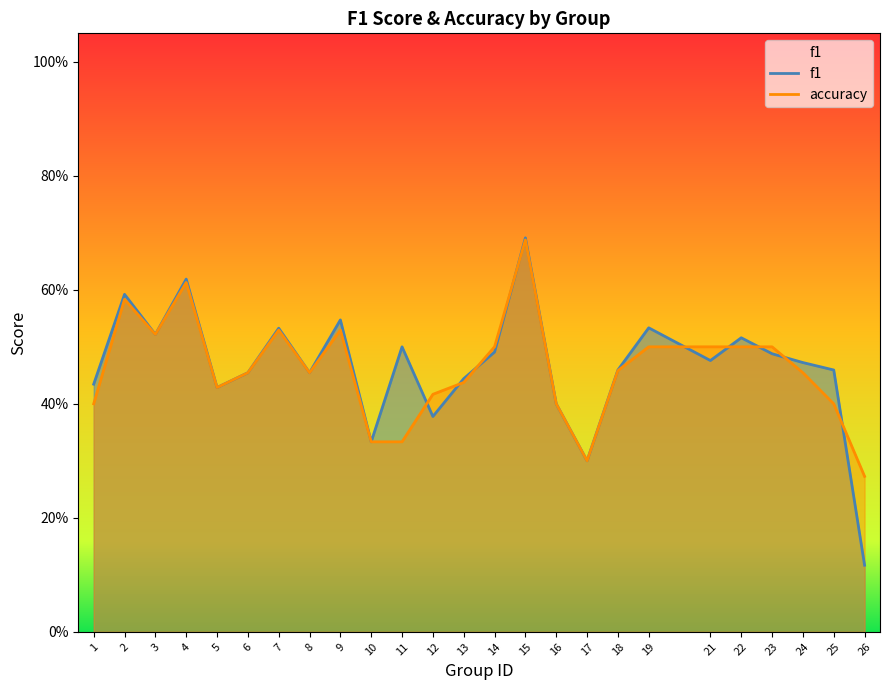

Reading left to right, extract all data points from this chart.

f1: 0.4	0.6	0.5	0.6	0.4	0.5	0.5	0.5	0.5	0.3	0.5	0.4	0.4	0.5	0.7	0.4	0.3	0.5	0.5	0.5	0.5	0.5	0.5	0.5	0.1
accuracy: 0.4	0.6	0.5	0.6	0.4	0.5	0.5	0.5	0.5	0.3	0.3	0.4	0.4	0.5	0.7	0.4	0.3	0.5	0.5	0.5	0.5	0.5	0.5	0.4	0.3